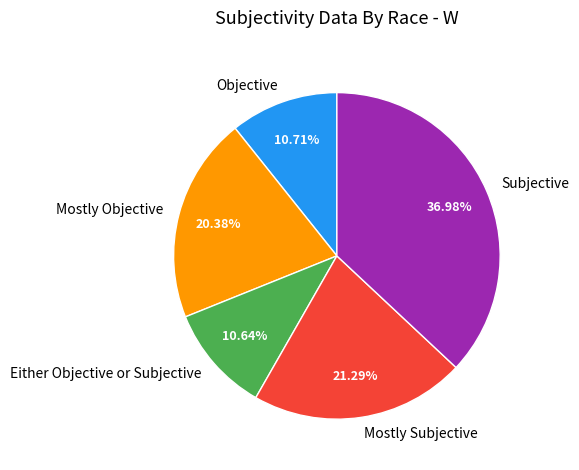

How many segments does this pie chart have?

5